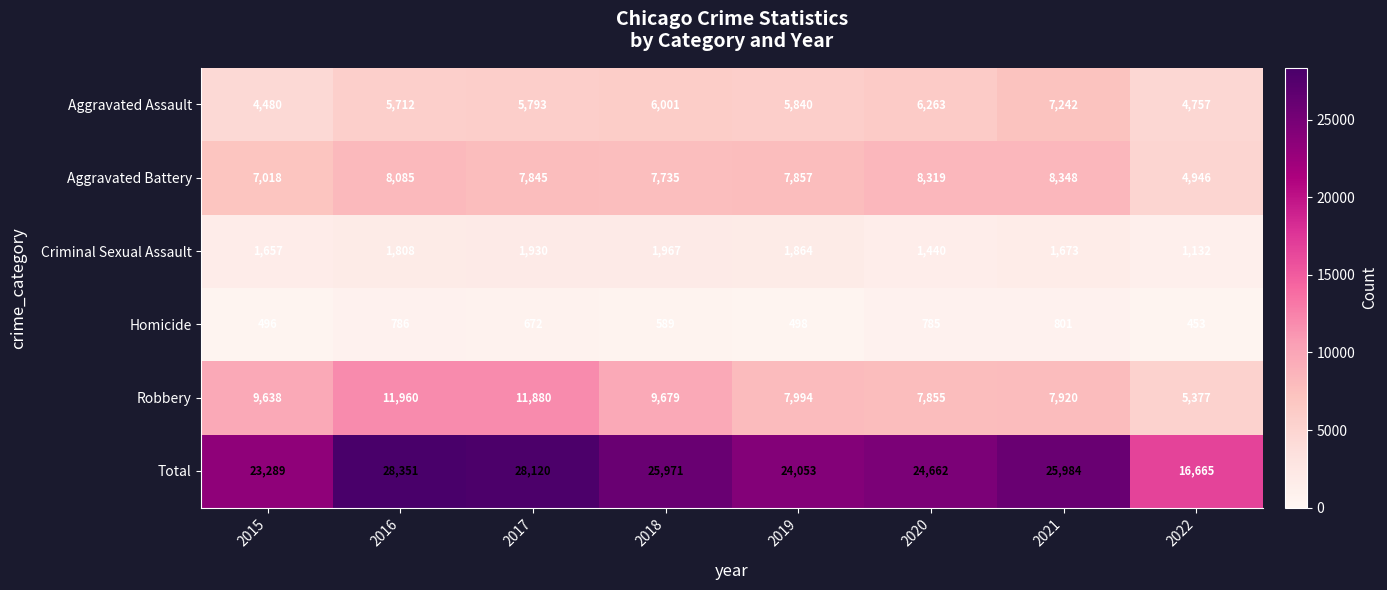

List the labels in order of Total value, largest first.

2016, 2017, 2021, 2018, 2020, 2019, 2015, 2022